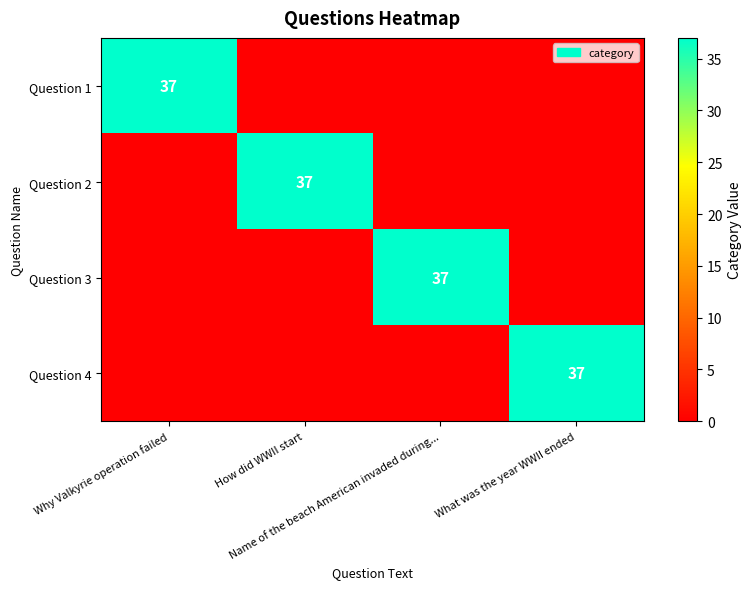

What is the sum of all Question 4 values?

37